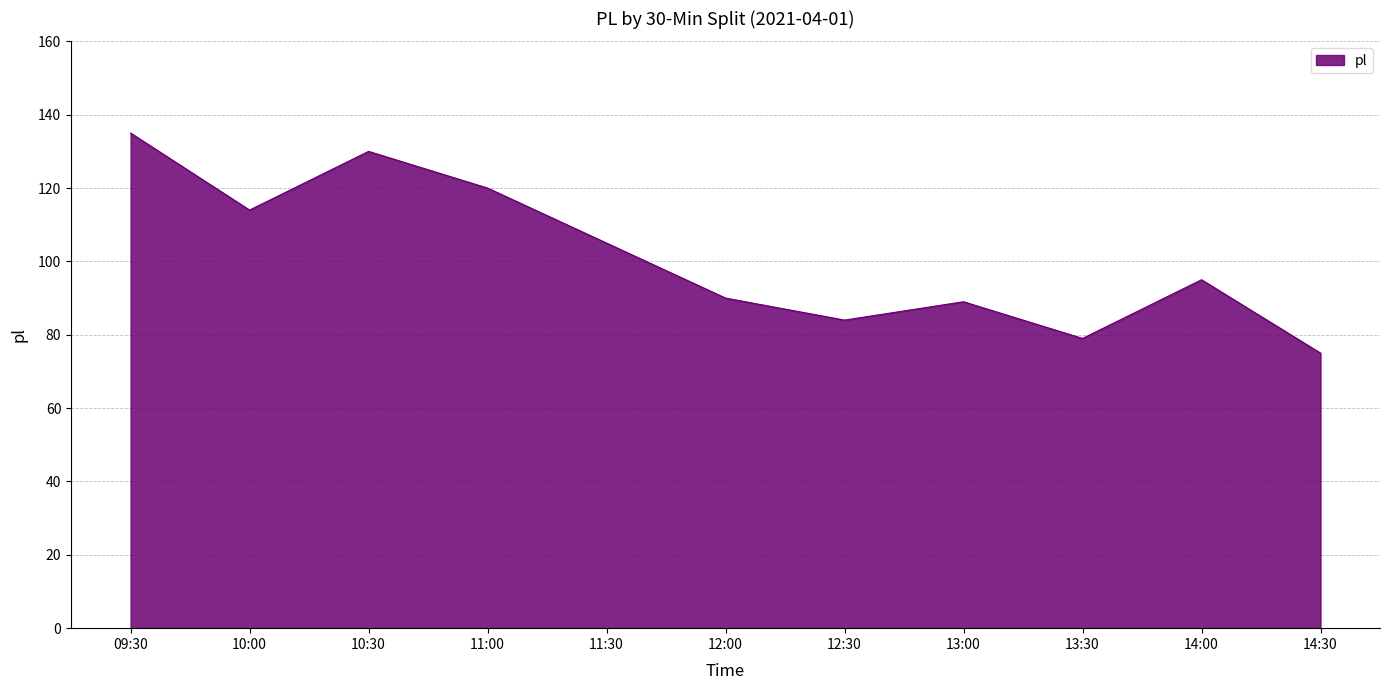

How many interior local valleys (lower than both neighbors) does the data have?

3